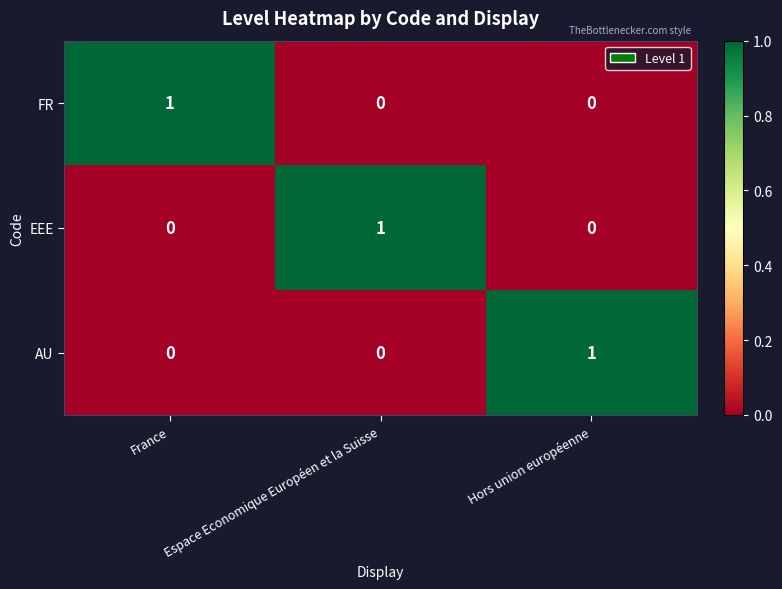

Is it true that FR equals 0 at Hors union européenne?

True